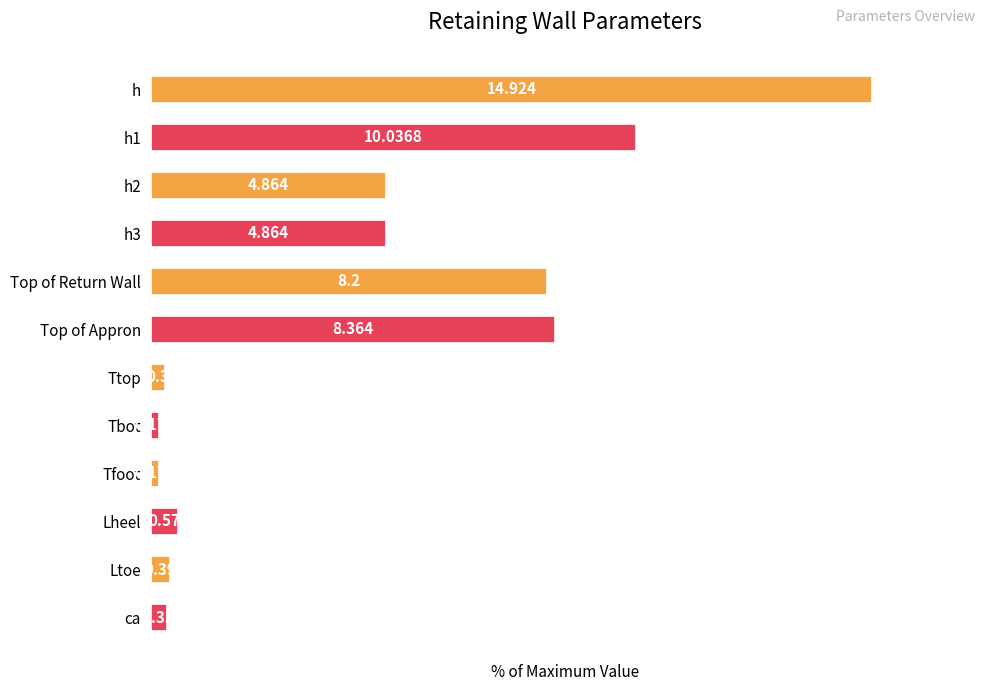

Does the chart contain any negative values?

No